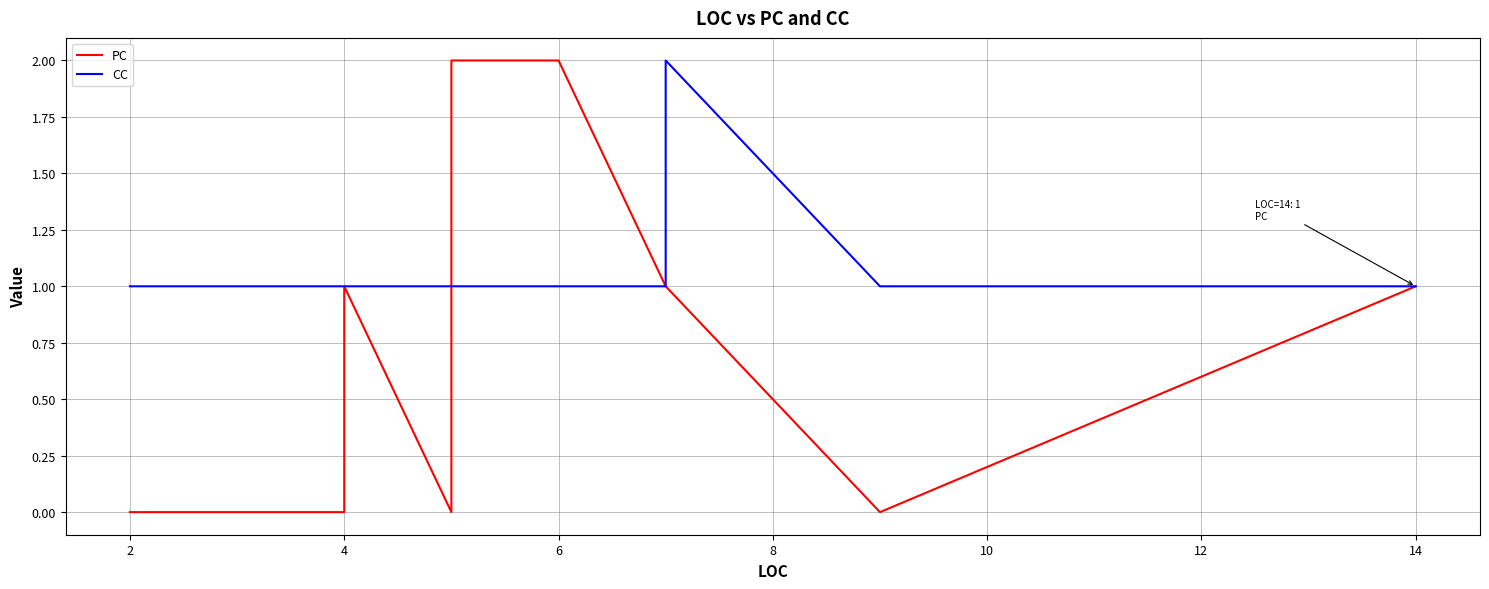

What are all the series names shown in the legend?

PC, CC